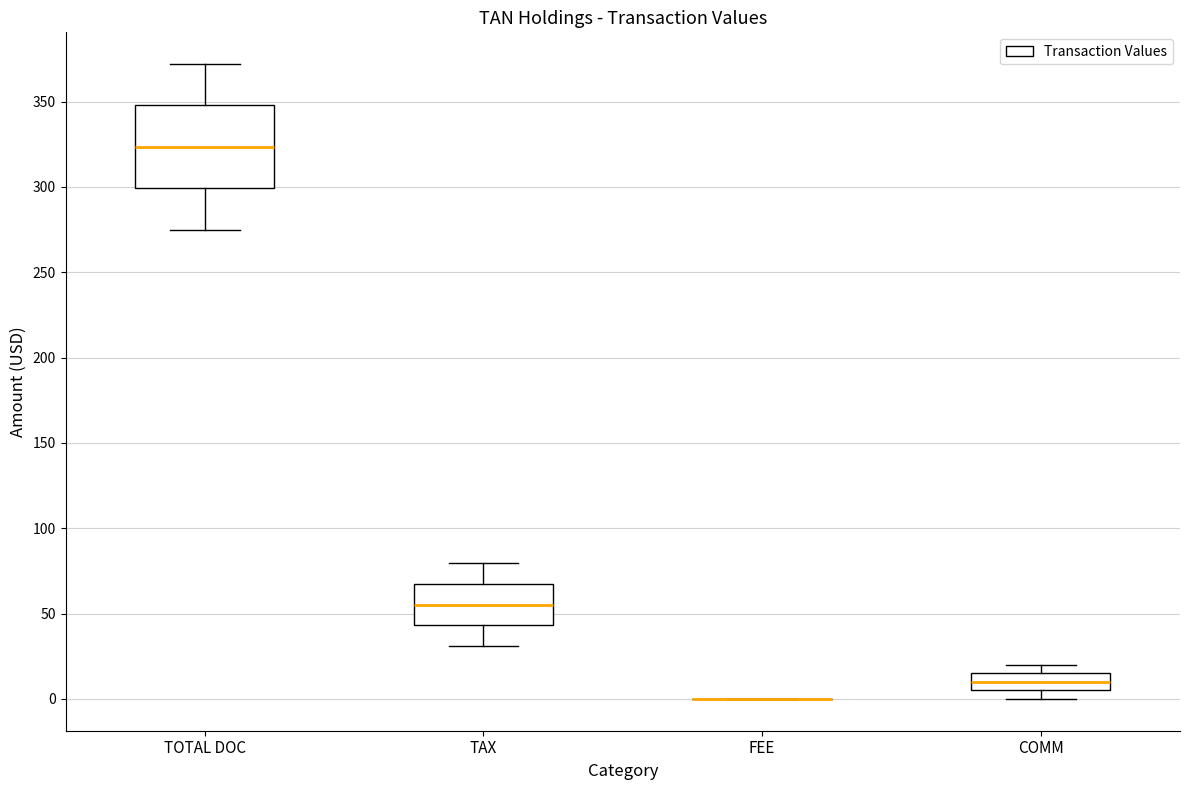

Where does the upper whisker of the box for TOTAL DOC end on the y-axis? The values are not printed on the chart, so give them approximately, as read against the axis.

370